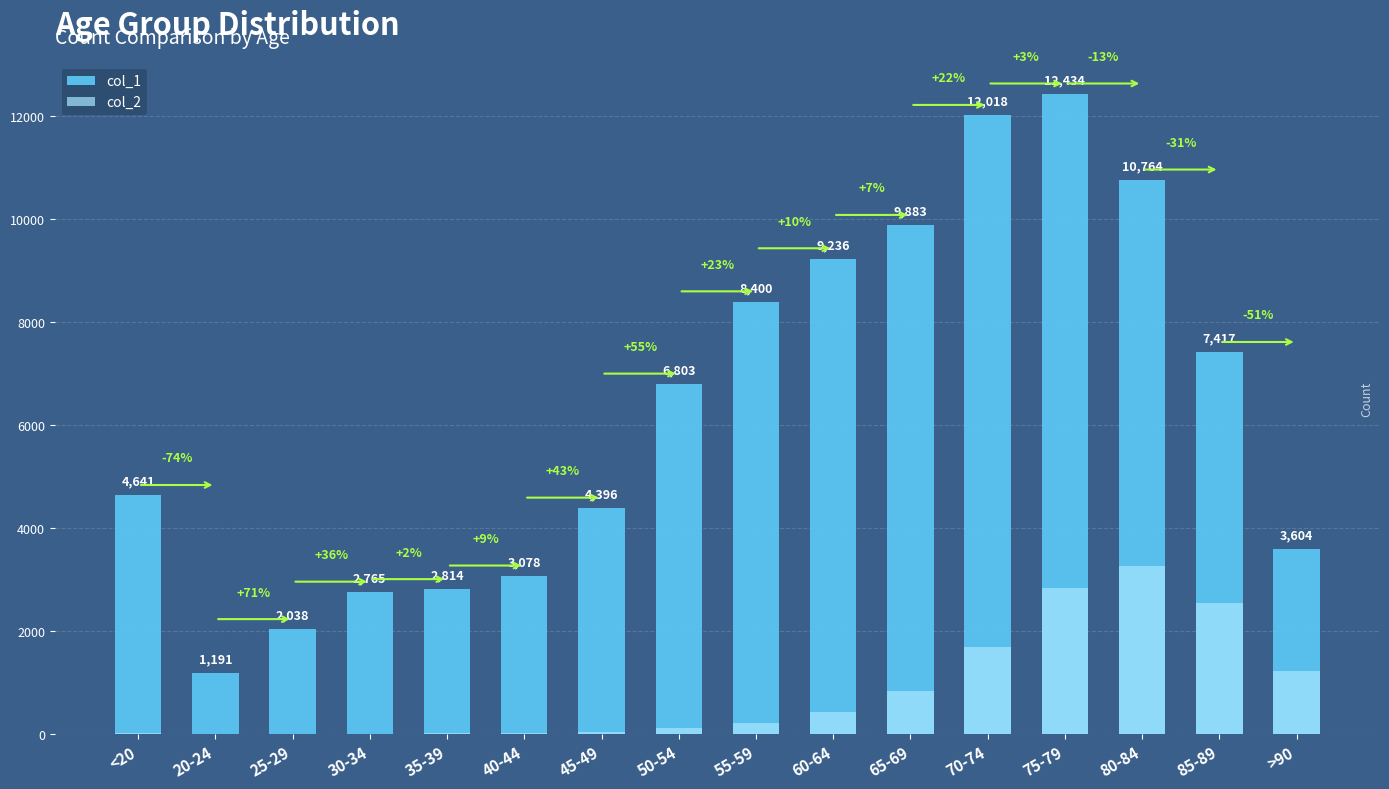

Reading left to right, transcribe all the data shown in this chart.

col_1: 4641	1191	2038	2765	2814	3078	4396	6803	8400	9236	9883	12018	12434	10764	7417	3604
col_2: 18	4	3	17	18	24	47	126	227	426	850	1690	2848	3273	2548	1224